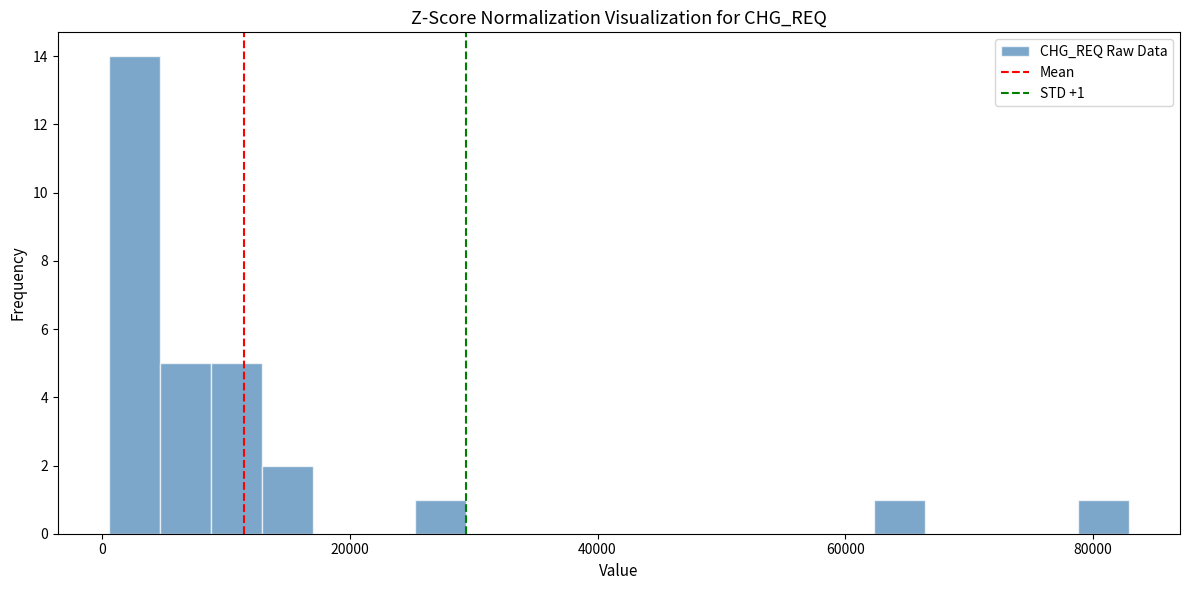

Around what value on the x-axis is the tallest bar? Give the approximate position of its centre, as read against the axis.

2000